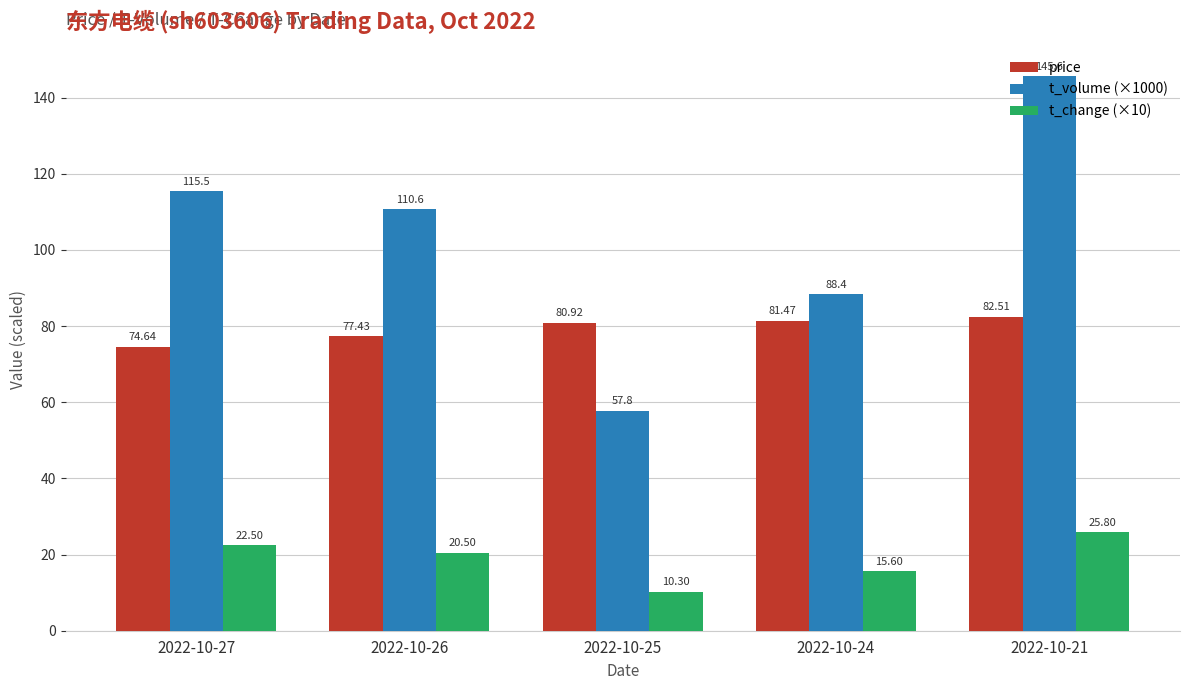

How many values in the t_change (×10) series exceed 20?

3